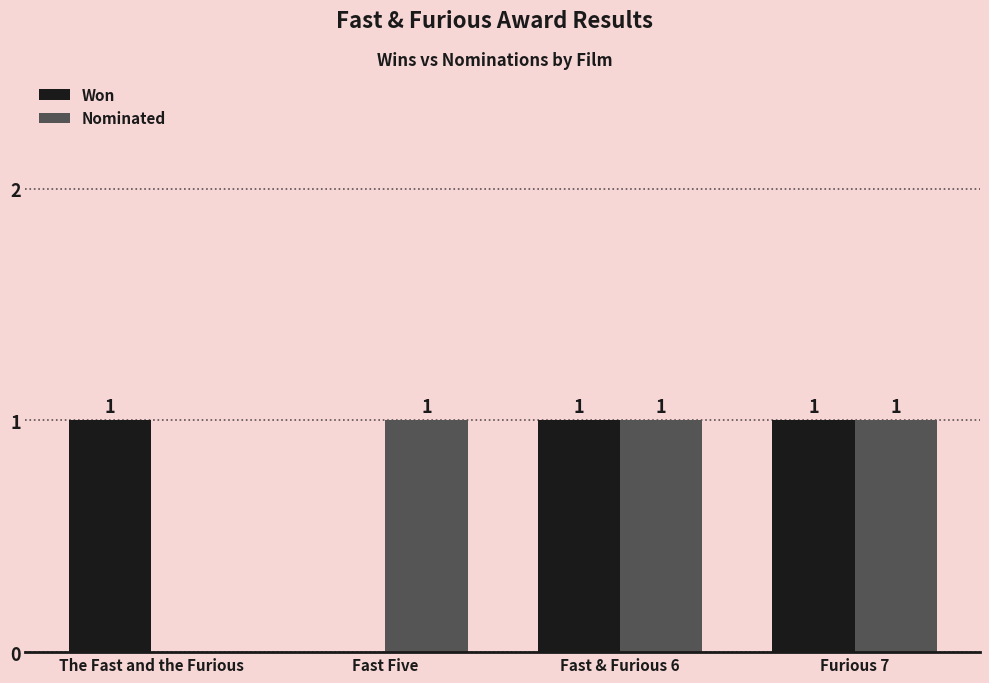

The Nominated series shows 1 at Fast & Furious 6. True or false?

True